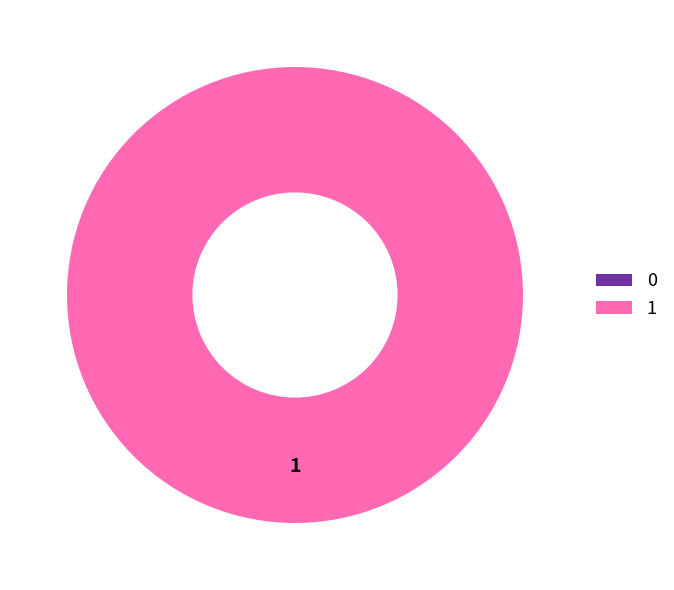

The 1 slice represents 100% of the pie. True or false?

True